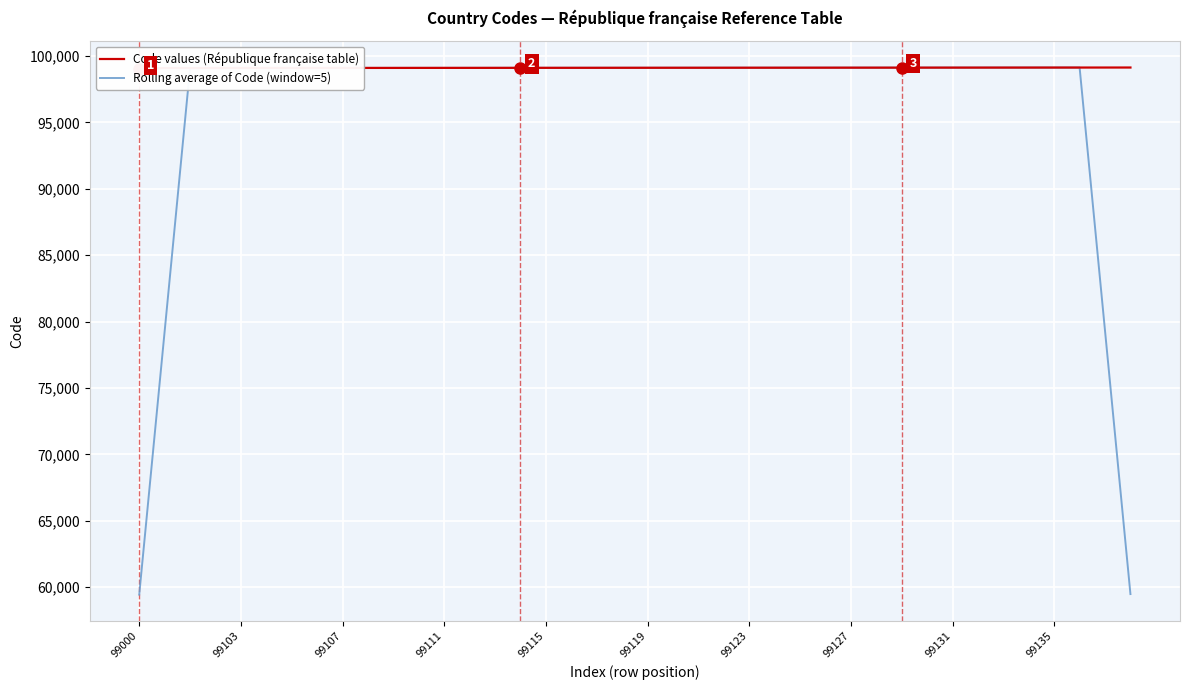

Reading left to right, extract all data points from this chart.

Code values (République française table): 99000.0	99100.0	99101.0	99102.0	99103.0	99104.0	99105.0	99106.0	99107.0	99108.0	99109.0	99110.0	99111.0	99112.0	99113.0	99114.0	99115.0	99116.0	99117.0	99118.0	99119.0	99120.0	99121.0	99122.0	99123.0	99124.0	99125.0	99126.0	99127.0	99128.0	99129.0	99130.0	99131.0	99132.0	99133.0	99134.0	99135.0	99136.0	99137.0	99138.0
Rolling average of Code (window=5): 59440.2	79260.6	99081.2	99102.0	99103.0	99104.0	99105.0	99106.0	99107.0	99108.0	99109.0	99110.0	99111.0	99112.0	99113.0	99114.0	99115.0	99116.0	99117.0	99118.0	99119.0	99120.0	99121.0	99122.0	99123.0	99124.0	99125.0	99126.0	99127.0	99128.0	99129.0	99130.0	99131.0	99132.0	99133.0	99134.0	99135.0	99136.0	79309.2	59482.2